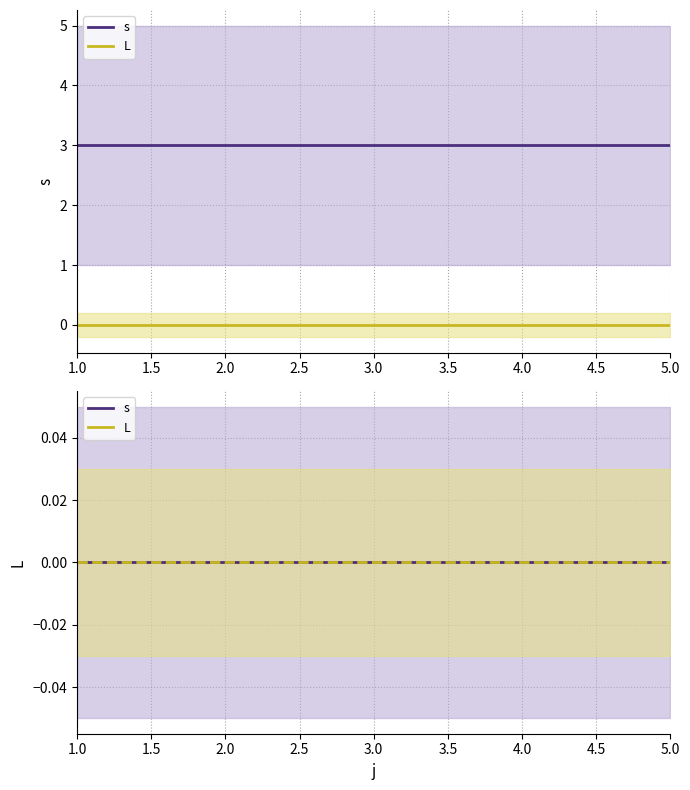

At which label is L closest to 0?

1.0